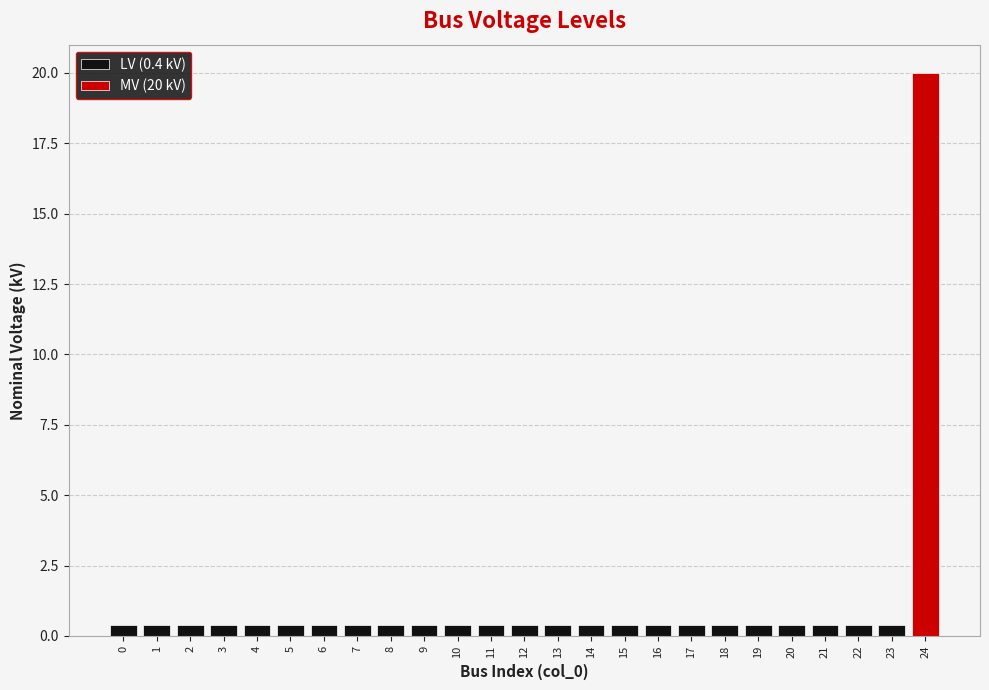

What is the change in value from 2 to 24?

+19.6